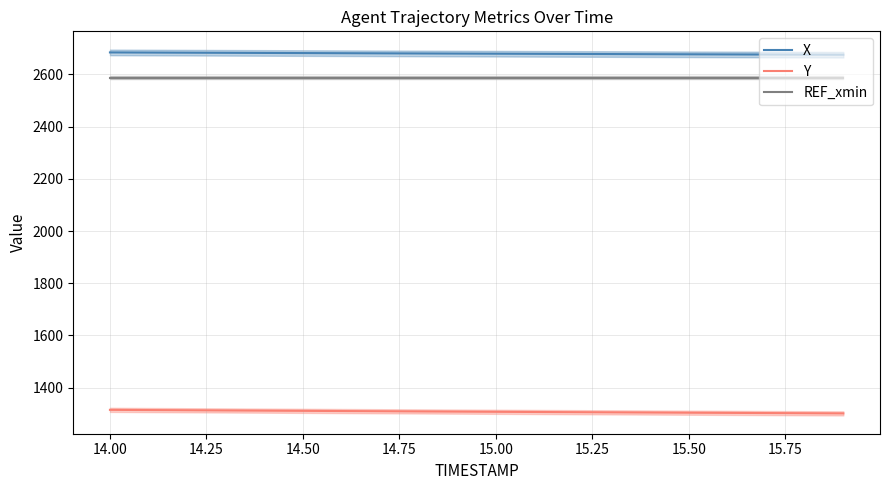

True or false: X and REF_xmin cross at least once.

False